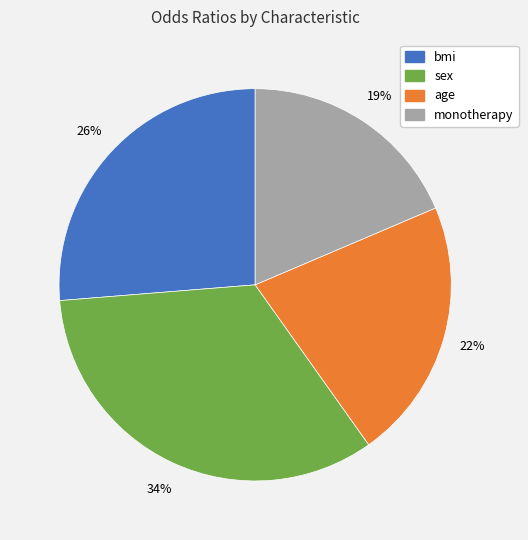

Is there any slice that represents more than half of the pie?

No